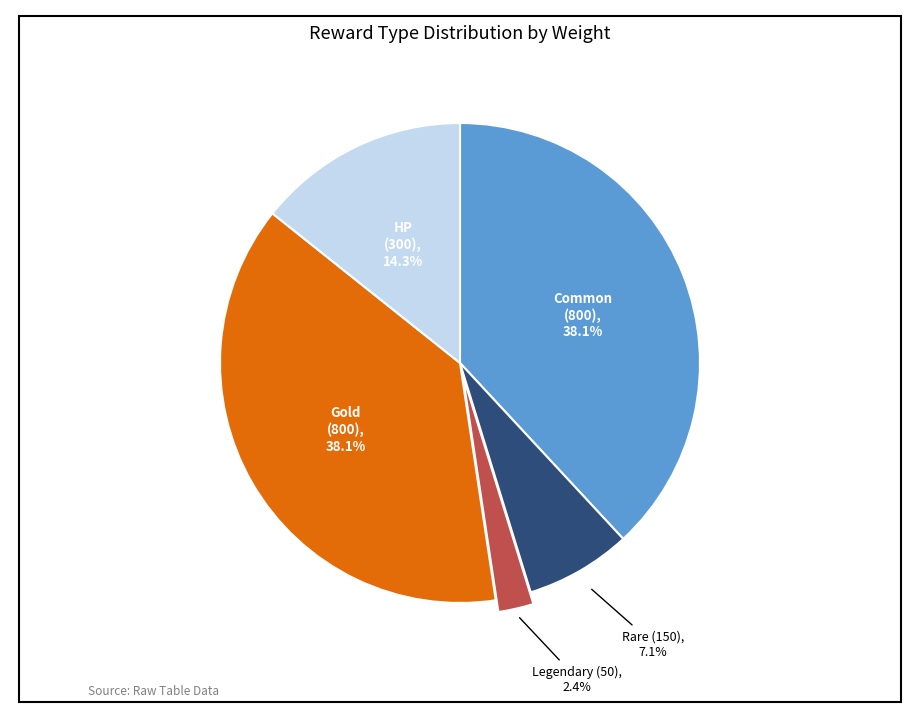

Does any single category account for the majority?

No